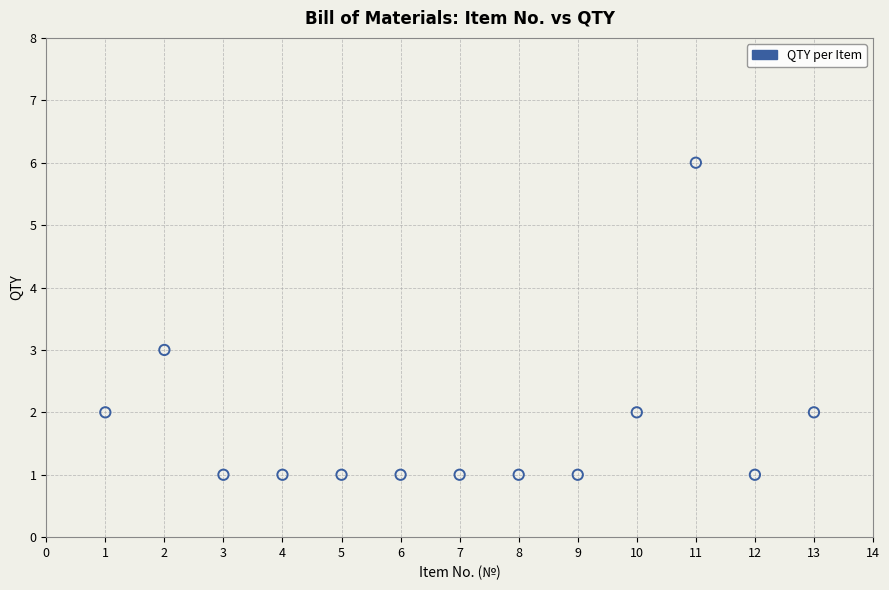

What is the range of Y values (max minus min)?

5